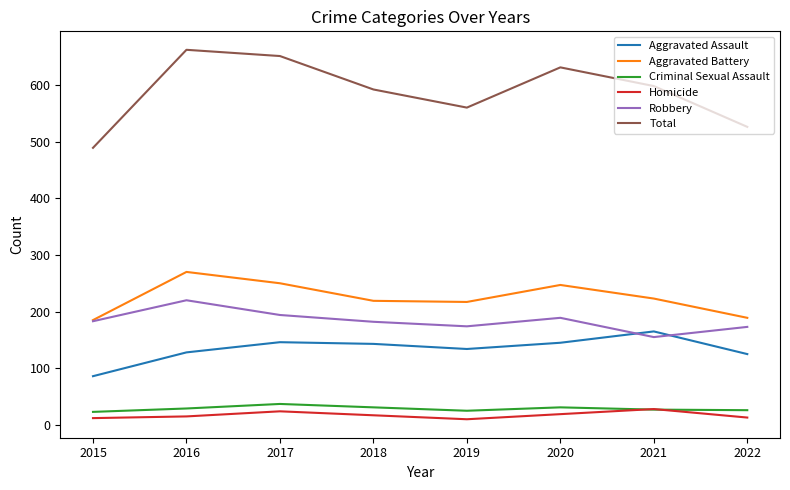

The value of Aggravated Battery at 2020 is 57. True or false?

False